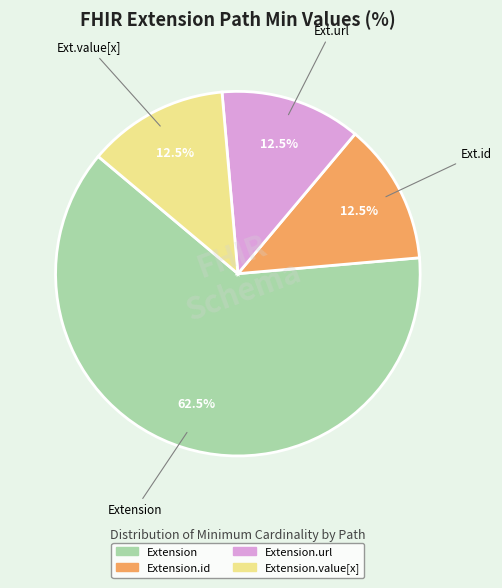

Is there any slice that represents more than half of the pie?

Yes